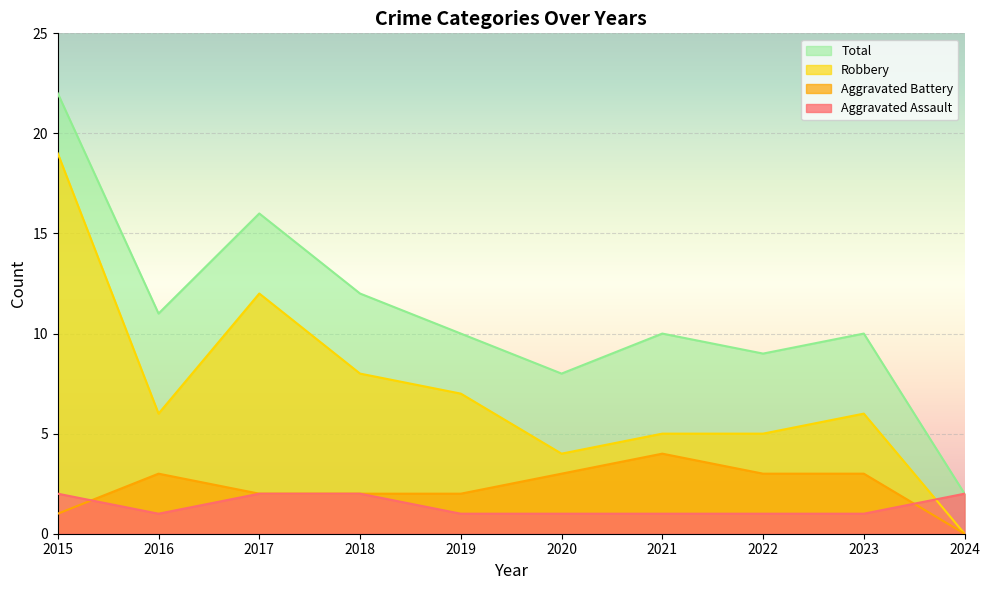

Which category has the lowest value across all series?

2024